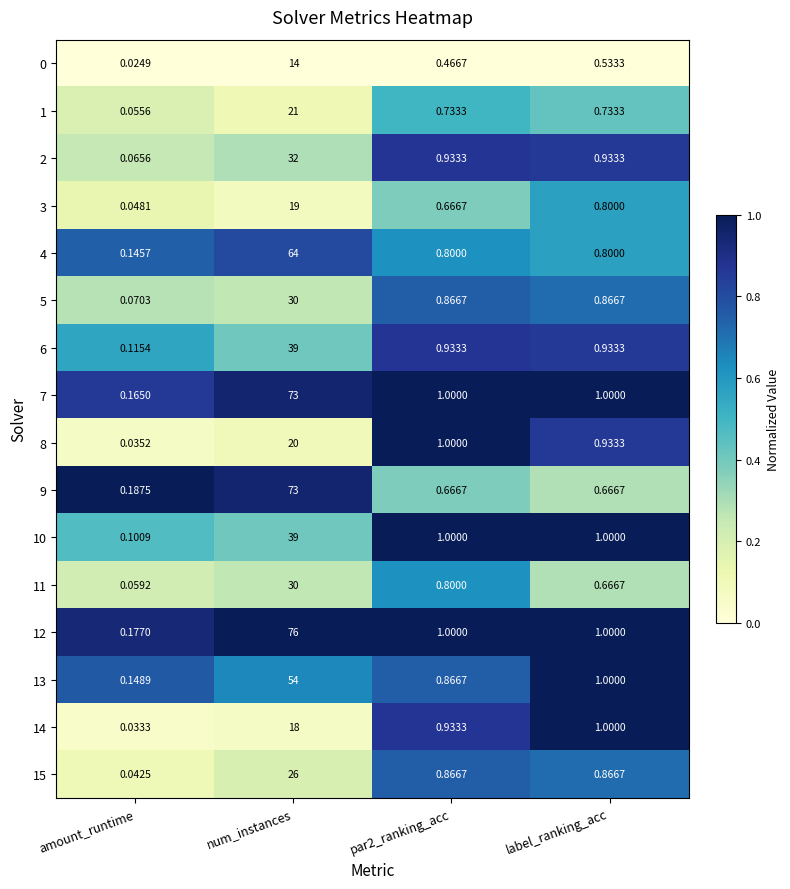

At which label is 13 closest to 27?

label_ranking_acc